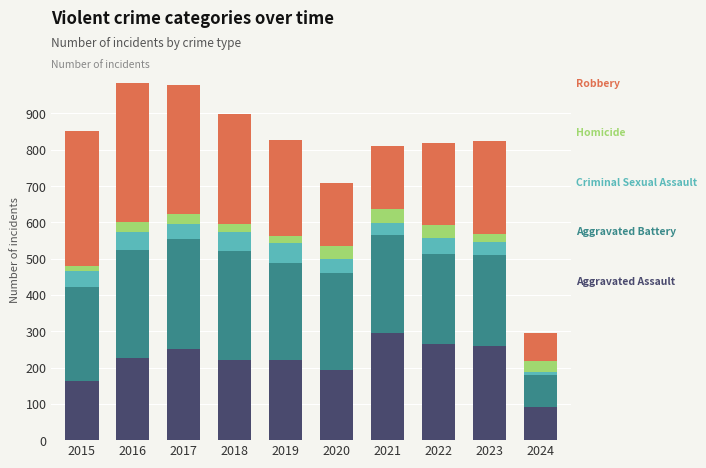

What is the total value across all series at 2021?

811